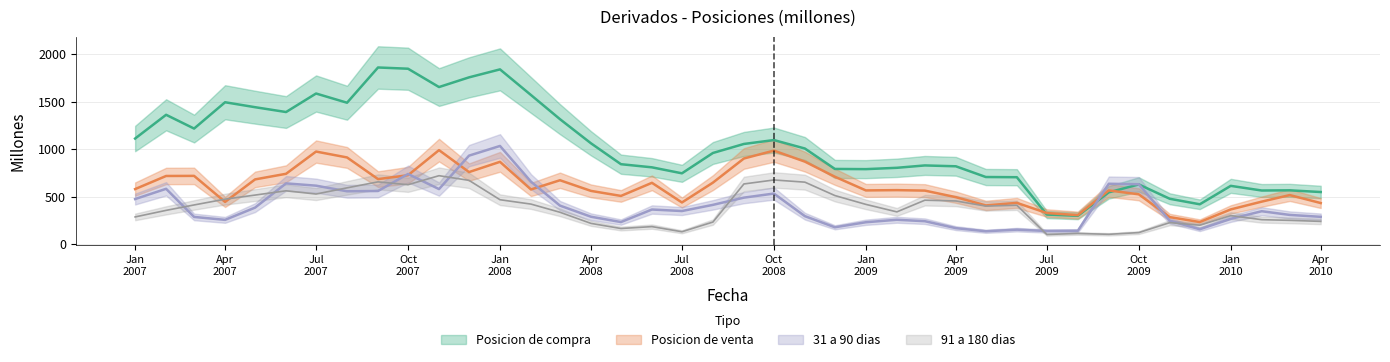

What is the minimum value for Posicion de venta?

235